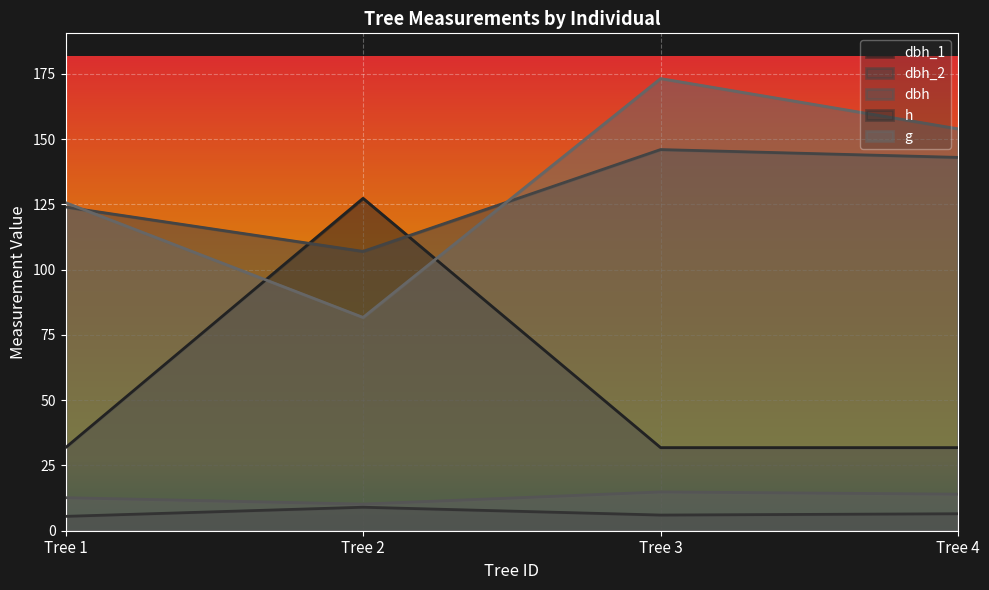

What is the approximate value of dbh_2 at Tree 4?

143.0